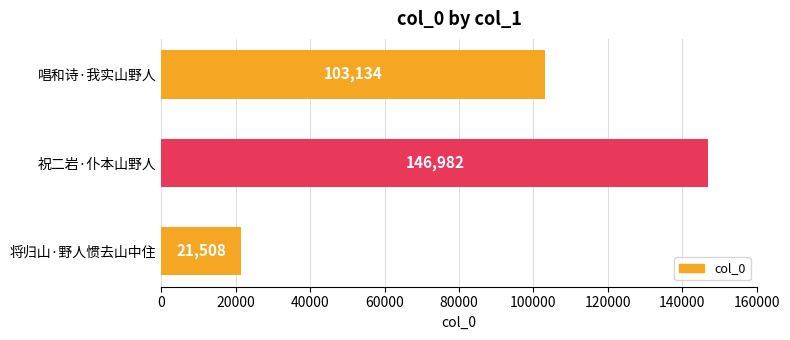

Are the bars horizontal?

Yes